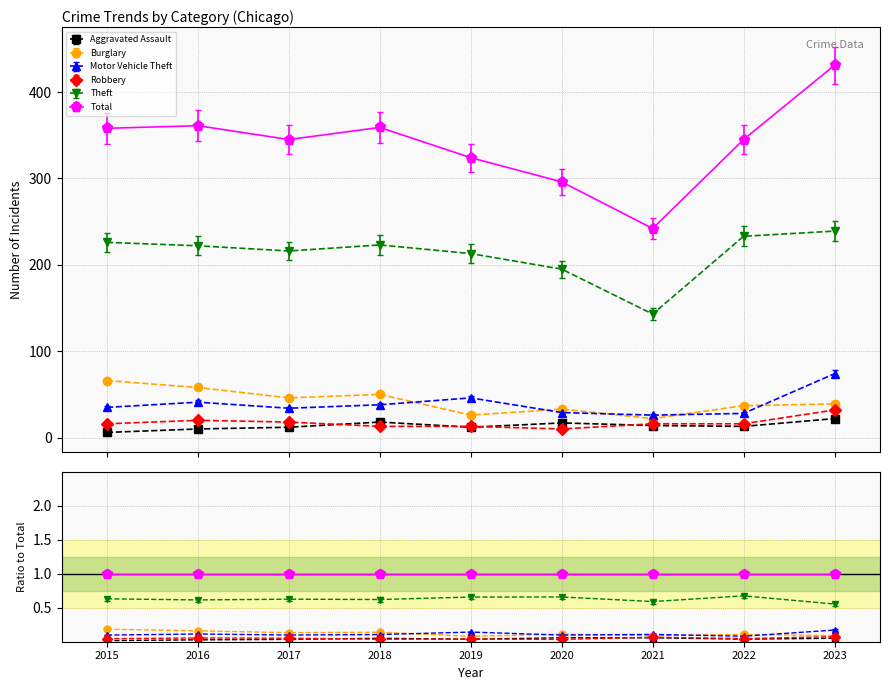

How many data points in Motor Vehicle Theft are above 33?

5